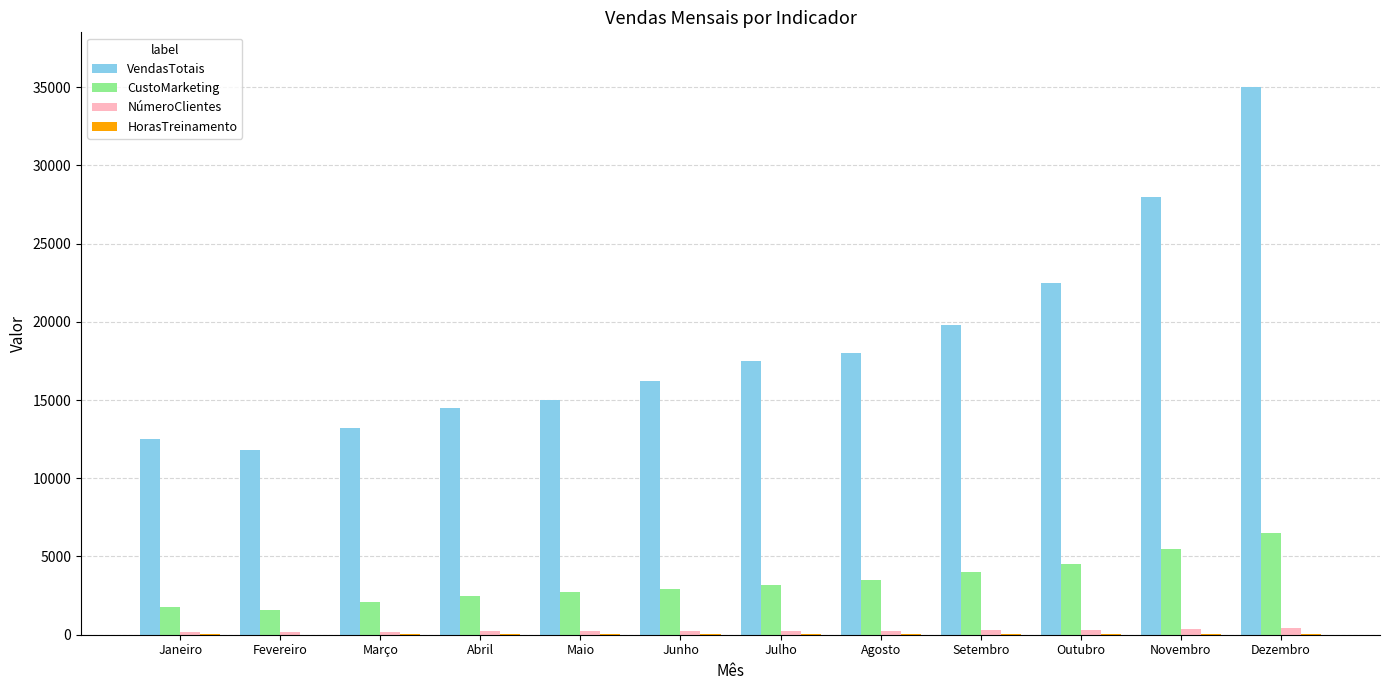

At which category is the sum across all series the highest?

Dezembro